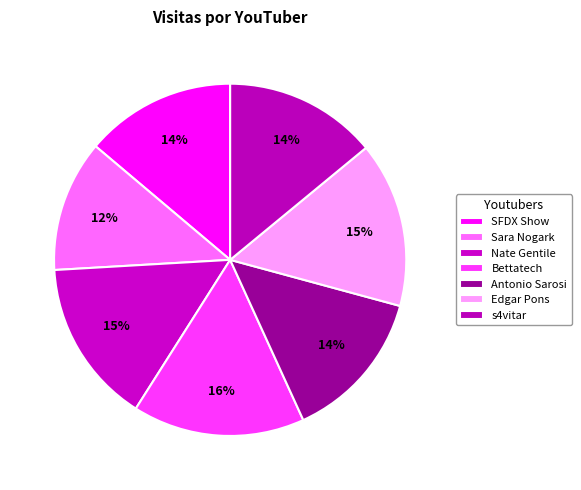

Rank the categories by value from highest to lowest.

Bettatech, Edgar Pons, Nate Gentile, s4vitar, Antonio Sarosi, SFDX Show, Sara Nogark